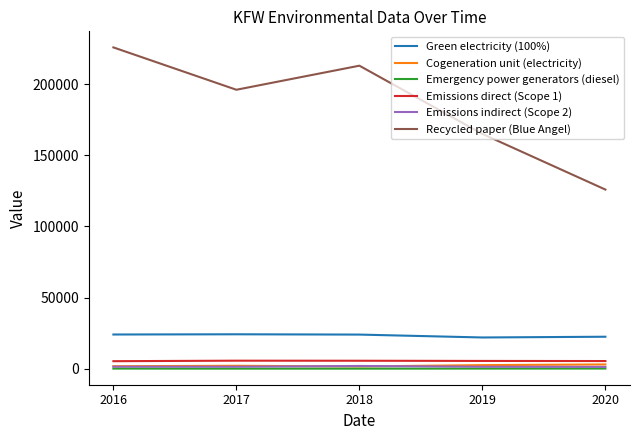

What is the minimum value for Recycled paper (Blue Angel)?

125911